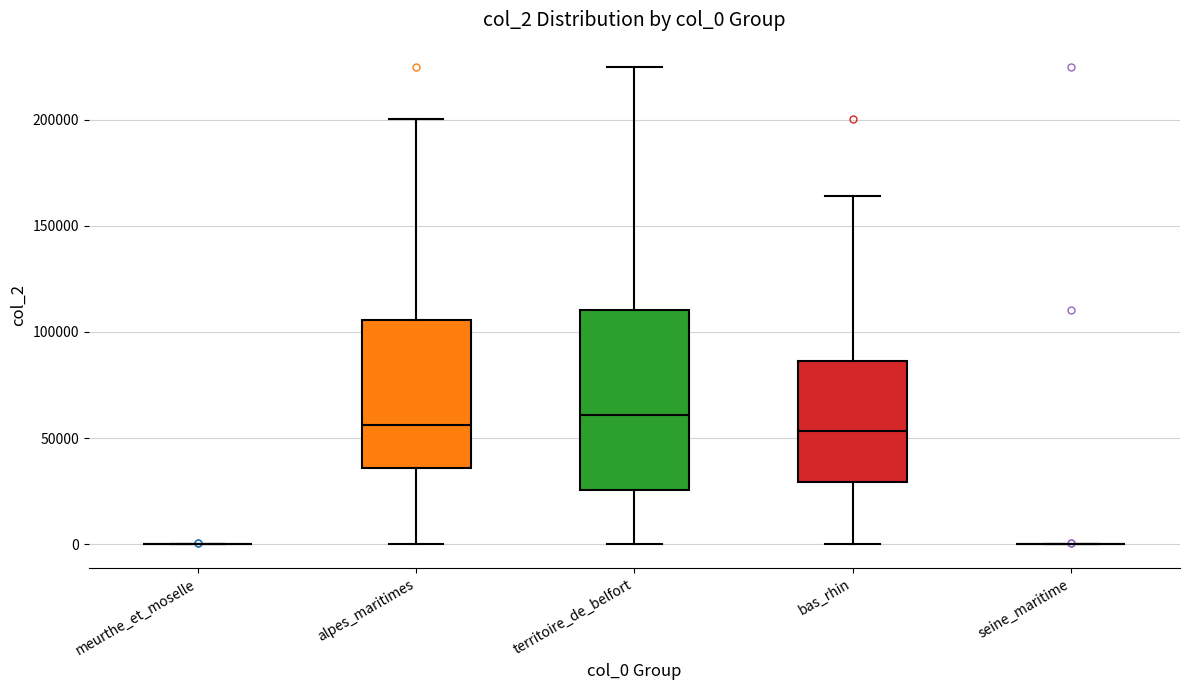

Reading left to right, transcribe this box plot: for each box, give where its median line is, the range the box spans, and where its two whiskers end, as read against the y-axis. The values are not printed on the chart, so give them approximately, as read against the axis.

meurthe_et_moselle: box collapsed to a line at 0, whiskers 0 to 0
alpes_maritimes: median 55000, box 35000 to 105000, whiskers 0 to 200000
territoire_de_belfort: median 60000, box 25000 to 110000, whiskers 0 to 225000
bas_rhin: median 55000, box 30000 to 85000, whiskers 0 to 165000
seine_maritime: box collapsed to a line at 0, whiskers 0 to 0